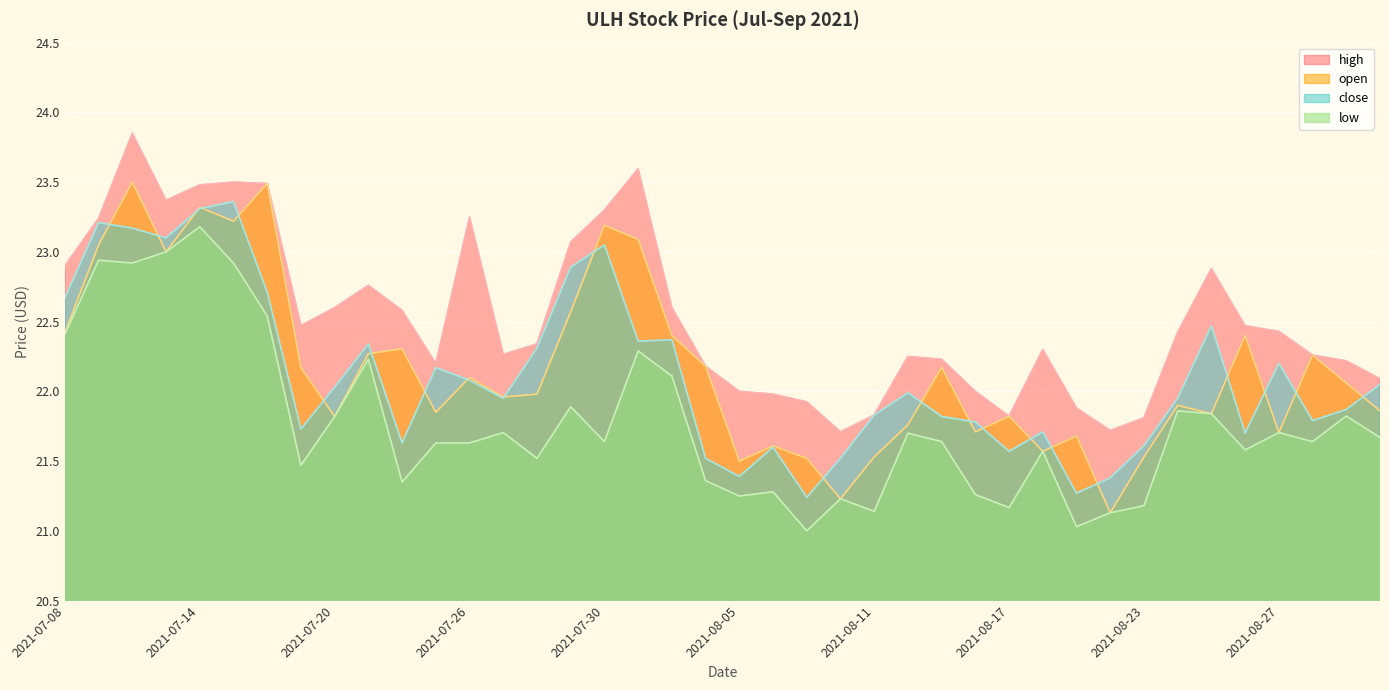

What is the value of the high point at the 9th from the left?

22.6